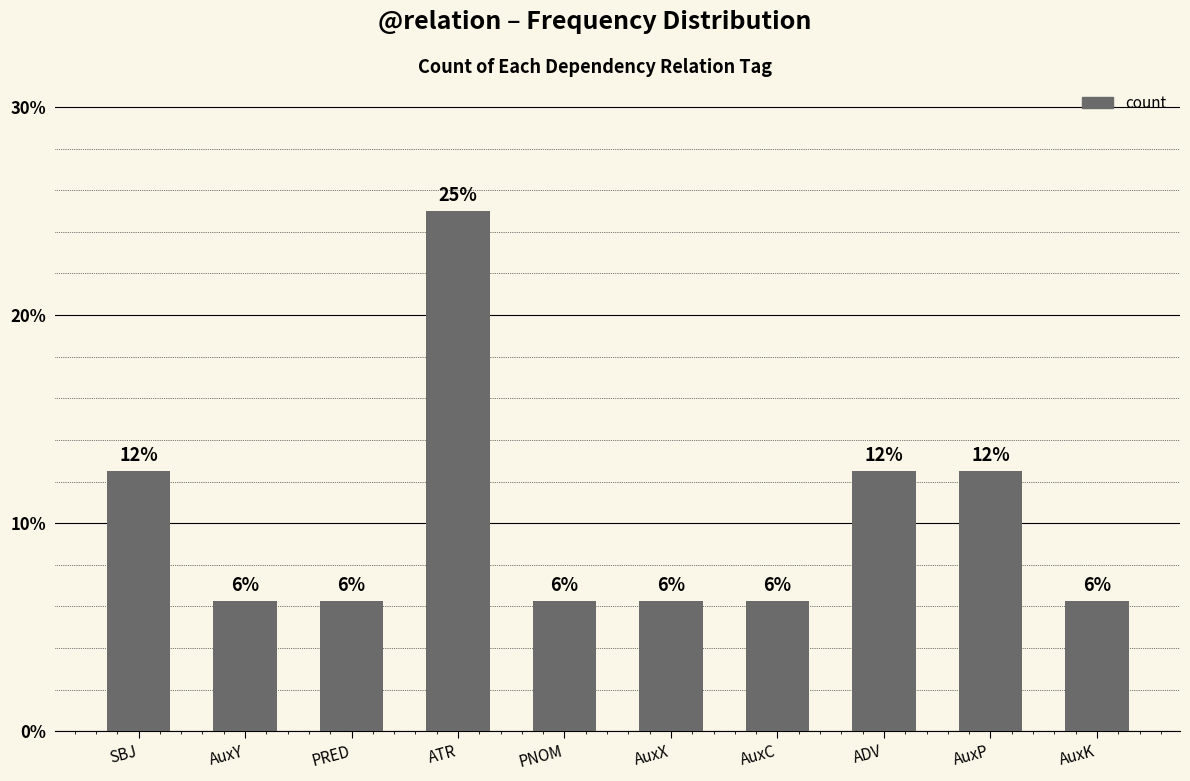

Are the bars grouped side by side (vs. stacked)?

No